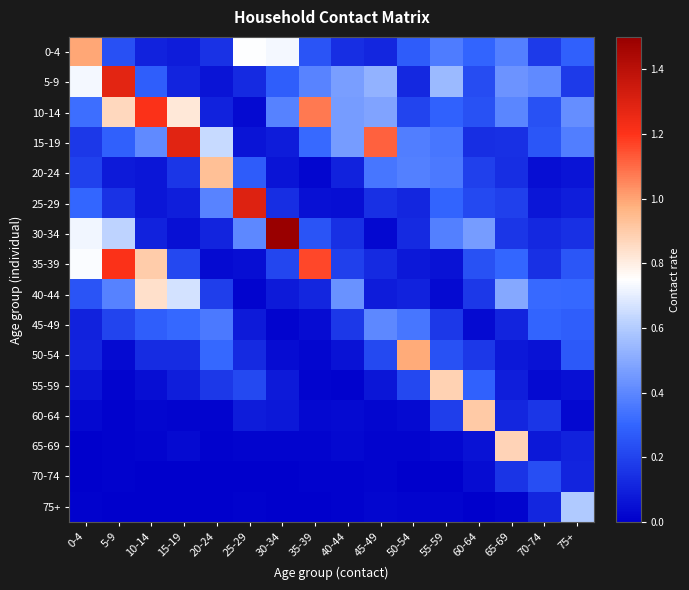

Reading left to right, list all the values displayed in this chart.

0-4: 0-4=1.0	5-9=0.2	10-14=0.1	15-19=0.1	20-24=0.2	25-29=0.7	30-34=0.7	35-39=0.2	40-44=0.1	45-49=0.1	50-54=0.3	55-59=0.4	60-64=0.3	65-69=0.4	70-74=0.2	75+=0.3
5-9: 0-4=0.7	5-9=1.3	10-14=0.3	15-19=0.1	20-24=0.1	25-29=0.1	30-34=0.3	35-39=0.4	40-44=0.5	45-49=0.5	50-54=0.1	55-59=0.6	60-64=0.2	65-69=0.4	70-74=0.4	75+=0.2
10-14: 0-4=0.3	5-9=0.9	10-14=1.2	15-19=0.8	20-24=0.1	25-29=0.0	30-34=0.4	35-39=1.1	40-44=0.5	45-49=0.5	50-54=0.2	55-59=0.3	60-64=0.2	65-69=0.4	70-74=0.2	75+=0.4
15-19: 0-4=0.2	5-9=0.3	10-14=0.4	15-19=1.3	20-24=0.6	25-29=0.1	30-34=0.1	35-39=0.3	40-44=0.5	45-49=1.1	50-54=0.4	55-59=0.4	60-64=0.1	65-69=0.1	70-74=0.3	75+=0.4
20-24: 0-4=0.2	5-9=0.1	10-14=0.1	15-19=0.2	20-24=0.9	25-29=0.3	30-34=0.1	35-39=0.0	40-44=0.1	45-49=0.3	50-54=0.4	55-59=0.4	60-64=0.2	65-69=0.1	70-74=0.0	75+=0.1
25-29: 0-4=0.3	5-9=0.2	10-14=0.1	15-19=0.1	20-24=0.4	25-29=1.3	30-34=0.1	35-39=0.0	40-44=0.0	45-49=0.1	50-54=0.1	55-59=0.3	60-64=0.2	65-69=0.2	70-74=0.1	75+=0.1
30-34: 0-4=0.7	5-9=0.6	10-14=0.1	15-19=0.1	20-24=0.1	25-29=0.4	30-34=1.5	35-39=0.2	40-44=0.1	45-49=0.0	50-54=0.1	55-59=0.4	60-64=0.5	65-69=0.2	70-74=0.1	75+=0.1
35-39: 0-4=0.7	5-9=1.2	10-14=0.9	15-19=0.2	20-24=0.0	25-29=0.0	30-34=0.2	35-39=1.2	40-44=0.2	45-49=0.1	50-54=0.1	55-59=0.1	60-64=0.2	65-69=0.3	70-74=0.1	75+=0.3
40-44: 0-4=0.2	5-9=0.4	10-14=0.8	15-19=0.7	20-24=0.2	25-29=0.0	30-34=0.1	35-39=0.1	40-44=0.4	45-49=0.1	50-54=0.1	55-59=0.0	60-64=0.2	65-69=0.5	70-74=0.3	75+=0.3
45-49: 0-4=0.1	5-9=0.2	10-14=0.3	15-19=0.3	20-24=0.4	25-29=0.1	30-34=0.0	35-39=0.0	40-44=0.2	45-49=0.4	50-54=0.4	55-59=0.2	60-64=0.0	65-69=0.1	70-74=0.3	75+=0.3
50-54: 0-4=0.1	5-9=0.0	10-14=0.1	15-19=0.1	20-24=0.3	25-29=0.1	30-34=0.0	35-39=0.0	40-44=0.1	45-49=0.2	50-54=1.0	55-59=0.2	60-64=0.2	65-69=0.1	70-74=0.1	75+=0.3
55-59: 0-4=0.1	5-9=0.0	10-14=0.0	15-19=0.1	20-24=0.2	25-29=0.2	30-34=0.1	35-39=0.0	40-44=0.0	45-49=0.1	50-54=0.2	55-59=0.9	60-64=0.3	65-69=0.1	70-74=0.0	75+=0.1
60-64: 0-4=0.0	5-9=0.0	10-14=0.0	15-19=0.0	20-24=0.0	25-29=0.1	30-34=0.1	35-39=0.0	40-44=0.0	45-49=0.0	50-54=0.0	55-59=0.2	60-64=0.9	65-69=0.1	70-74=0.2	75+=0.0
65-69: 0-4=0.0	5-9=0.0	10-14=0.0	15-19=0.0	20-24=0.0	25-29=0.0	30-34=0.0	35-39=0.0	40-44=0.0	45-49=0.0	50-54=0.0	55-59=0.0	60-64=0.1	65-69=0.9	70-74=0.1	75+=0.1
70-74: 0-4=0.0	5-9=0.0	10-14=0.0	15-19=0.0	20-24=0.0	25-29=0.0	30-34=0.0	35-39=0.0	40-44=0.0	45-49=0.0	50-54=0.0	55-59=0.0	60-64=0.0	65-69=0.2	70-74=0.2	75+=0.1
75+: 0-4=0.0	5-9=0.0	10-14=0.0	15-19=0.0	20-24=0.0	25-29=0.0	30-34=0.0	35-39=0.0	40-44=0.0	45-49=0.0	50-54=0.0	55-59=0.0	60-64=0.0	65-69=0.0	70-74=0.1	75+=0.6